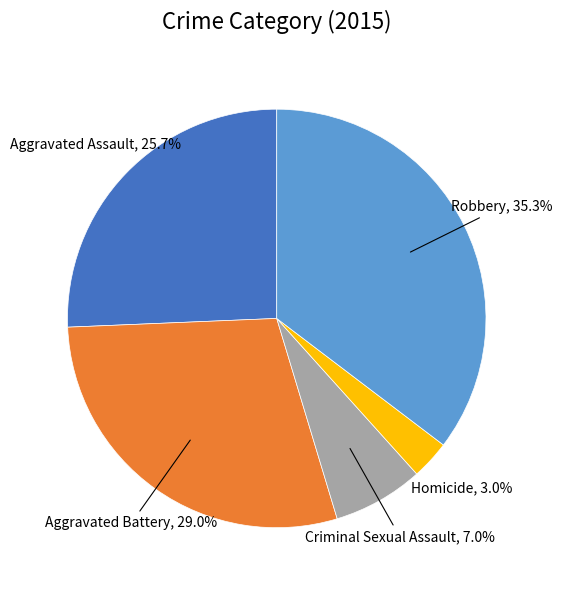

Is there a majority slice in this chart?

No